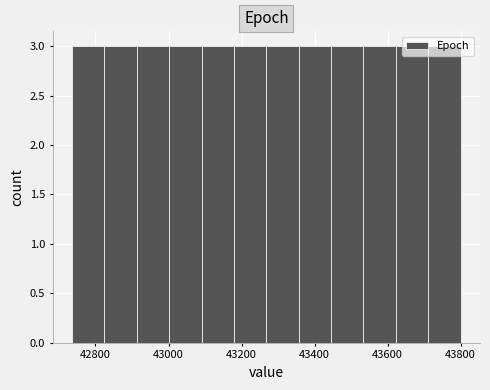

How tall is the bar that spans 43360 to 43440 on the x-axis? Neither the bar edges nor the heights are printed on the chart, so give them approximately, as read against the axes.

3